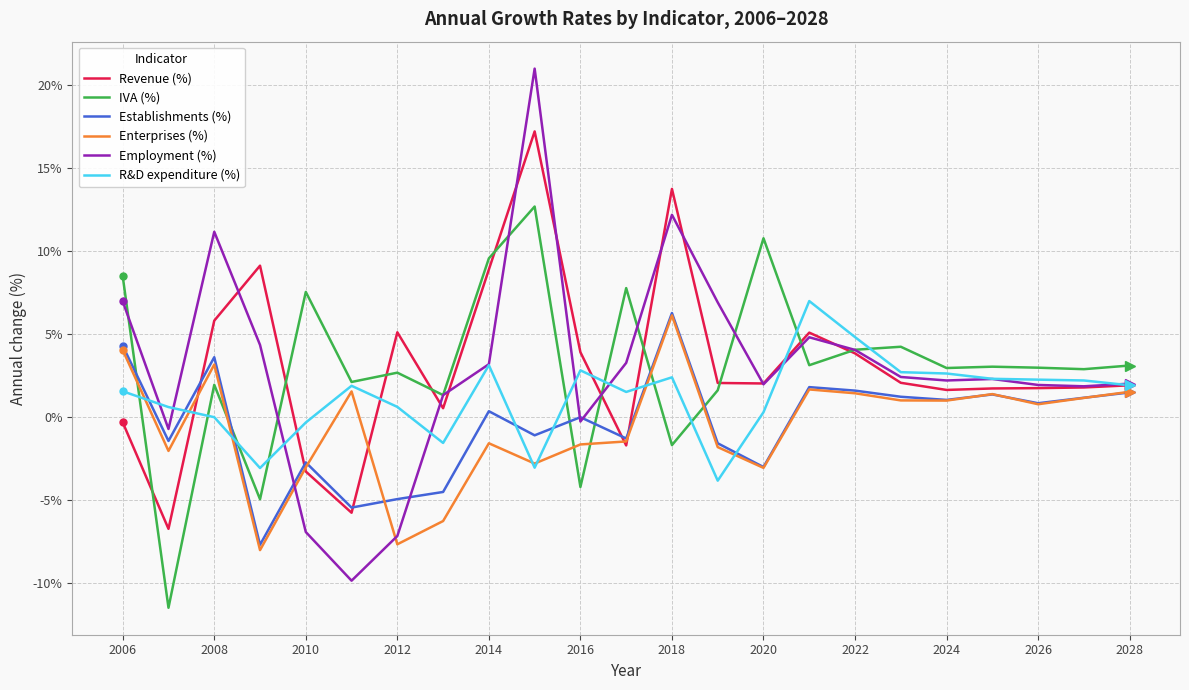

What is the lowest value of the R&D expenditure (%) series?

-3.8